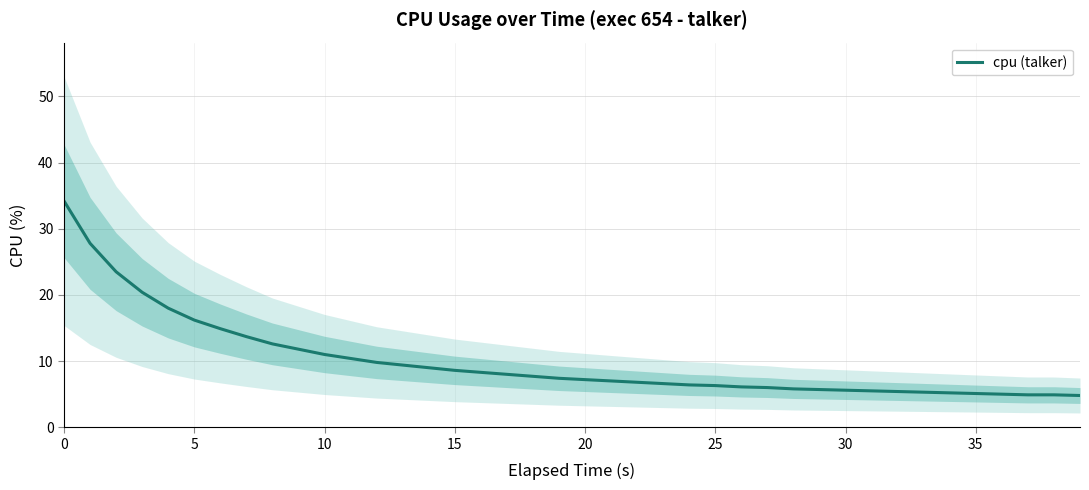

True or false: there are more than 0 points higher than both neighbors.

False